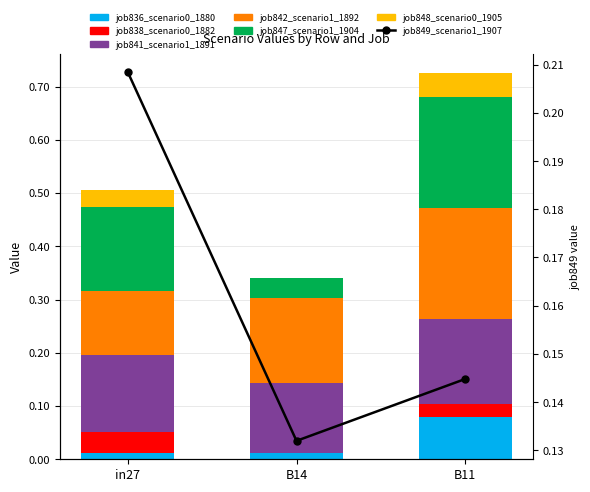

Count the number of categories in the chart.

3